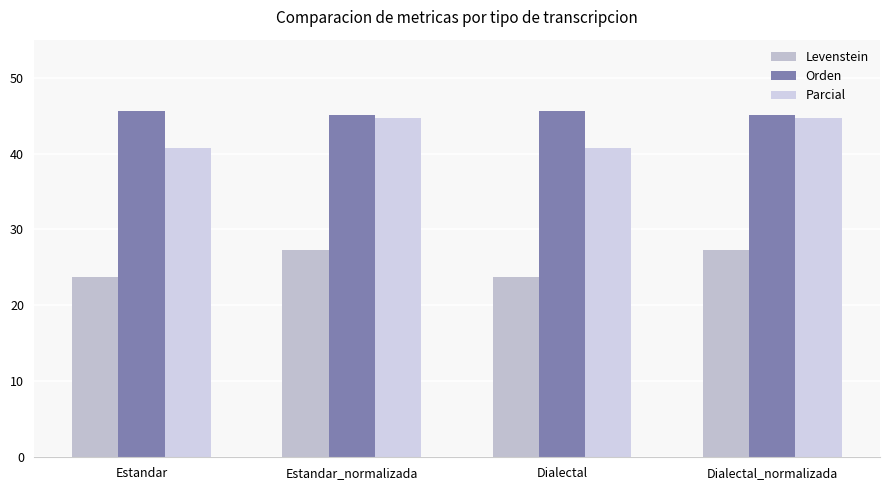

How many bars are there in total?

12